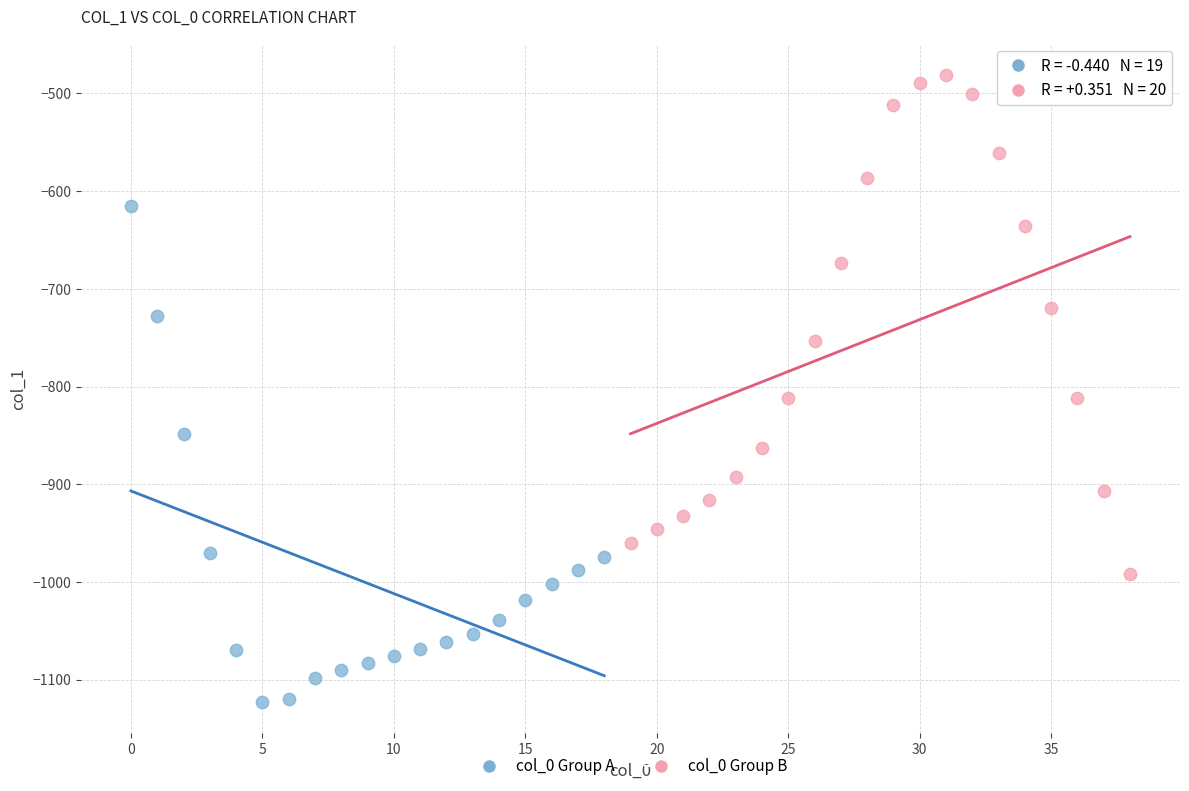

Which series reaches the minimum Y coordinate?

col_0 Group A